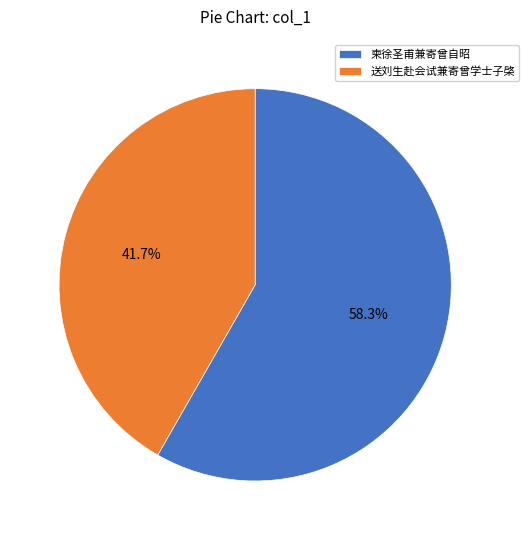

To the nearest percent, what is the average slice percentage?

50%